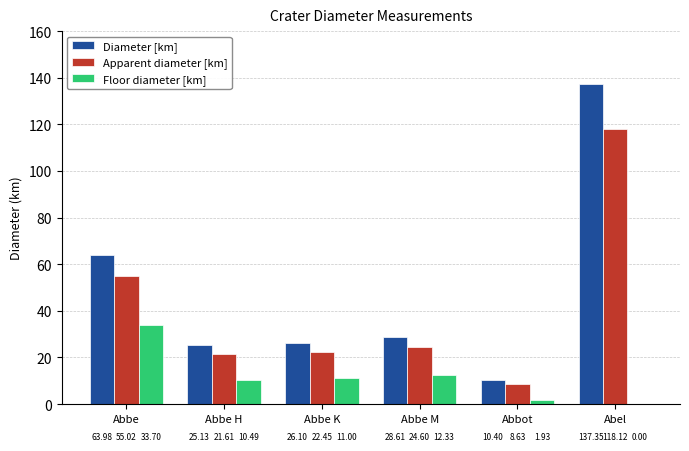

Which category has the highest value in the Floor diameter [km] series?

Abbe